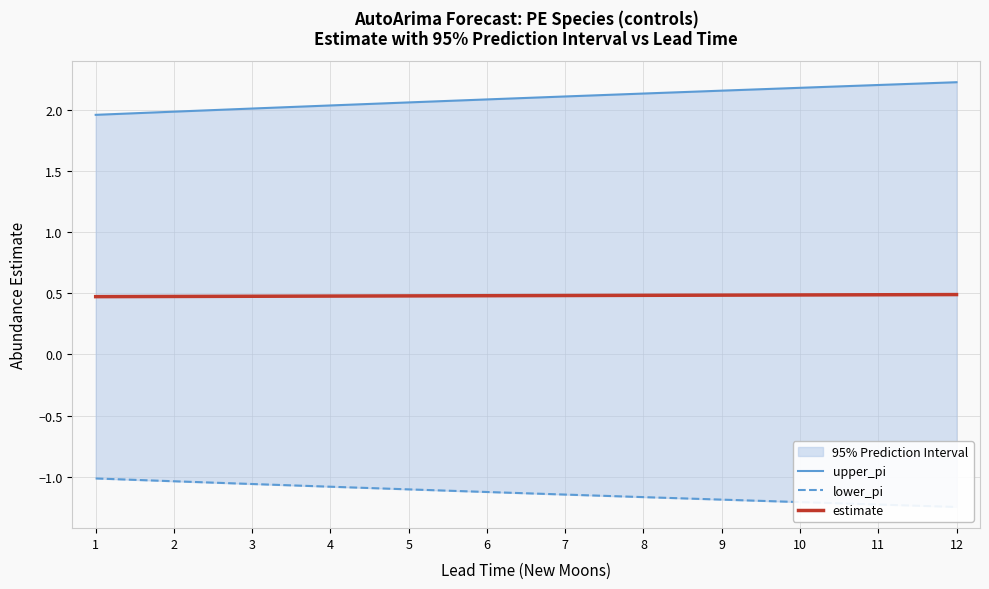

True or false: estimate and upper_pi intersect in this chart.

False